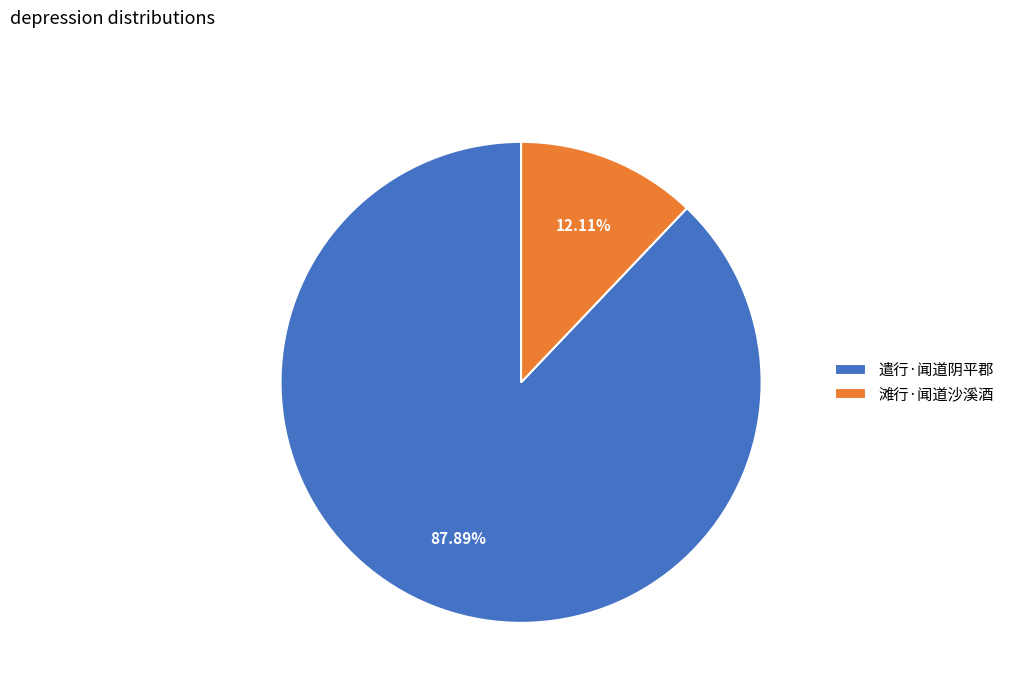

To the nearest percent, what portion does 滩行·闻道沙溪酒 represent?

12%